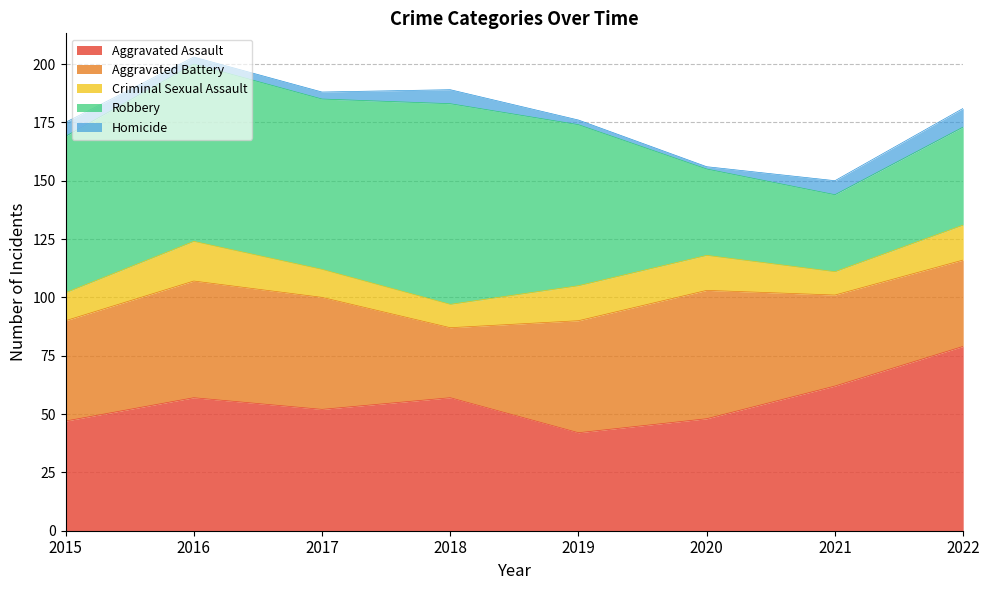

Reading left to right, extract all data points from this chart.

Aggravated Assault: 47	57	52	57	42	48	62	79
Aggravated Battery: 43	50	48	30	48	55	39	37
Criminal Sexual Assault: 12	17	12	10	15	15	10	15
Robbery: 67	76	73	86	69	37	33	42
Homicide: 6	3	3	6	2	1	6	8